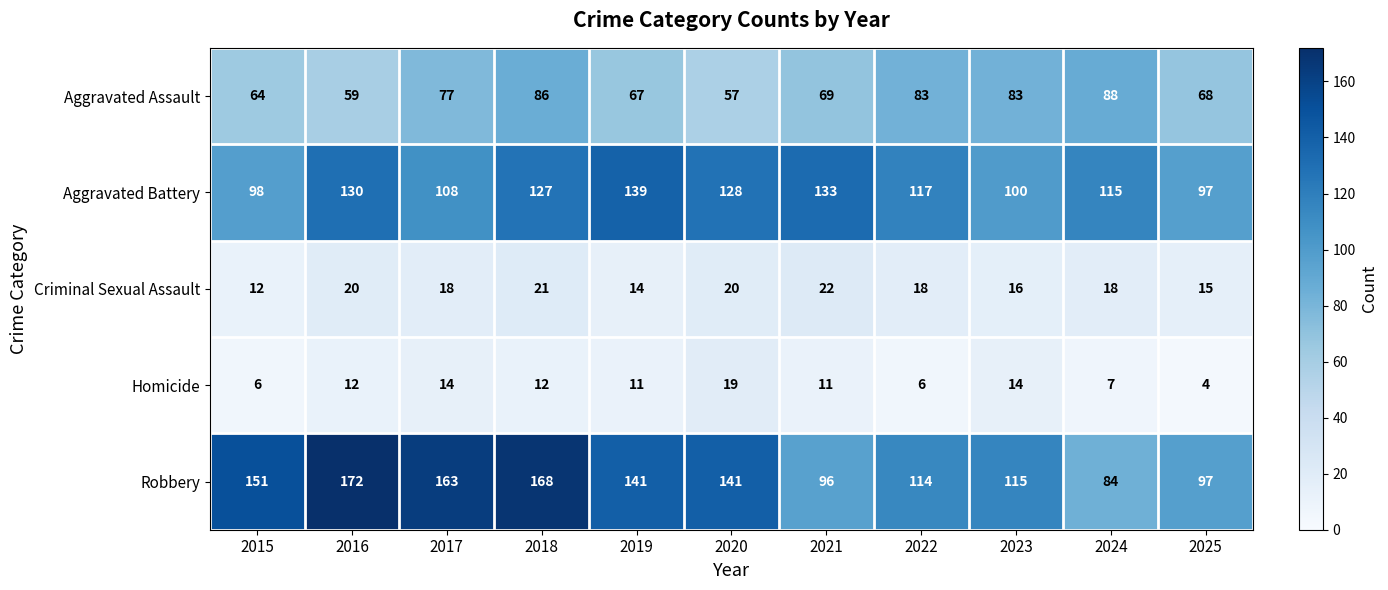

Which series has the largest total across all categories?

Robbery